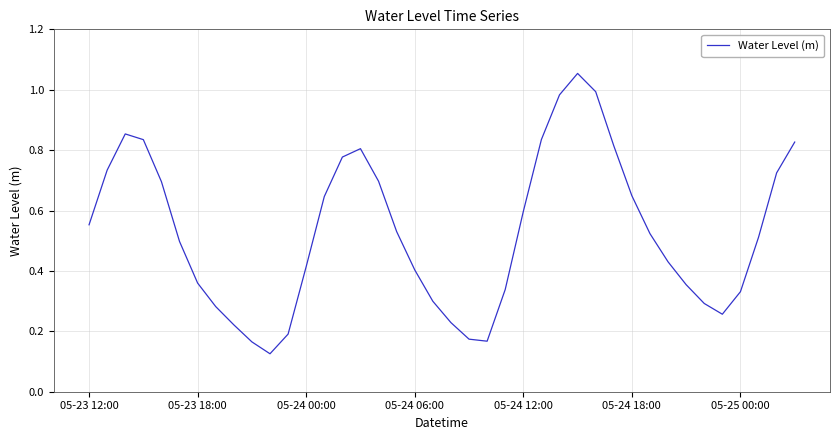

Reading left to right, what are all the values shown in this chart?

0.6	0.7	0.9	0.8	0.7	0.5	0.4	0.3	0.2	0.2	0.1	0.2	0.4	0.6	0.8	0.8	0.7	0.5	0.4	0.3	0.2	0.2	0.2	0.3	0.6	0.8	1.0	1.1	1.0	0.8	0.6	0.5	0.4	0.4	0.3	0.3	0.3	0.5	0.7	0.8